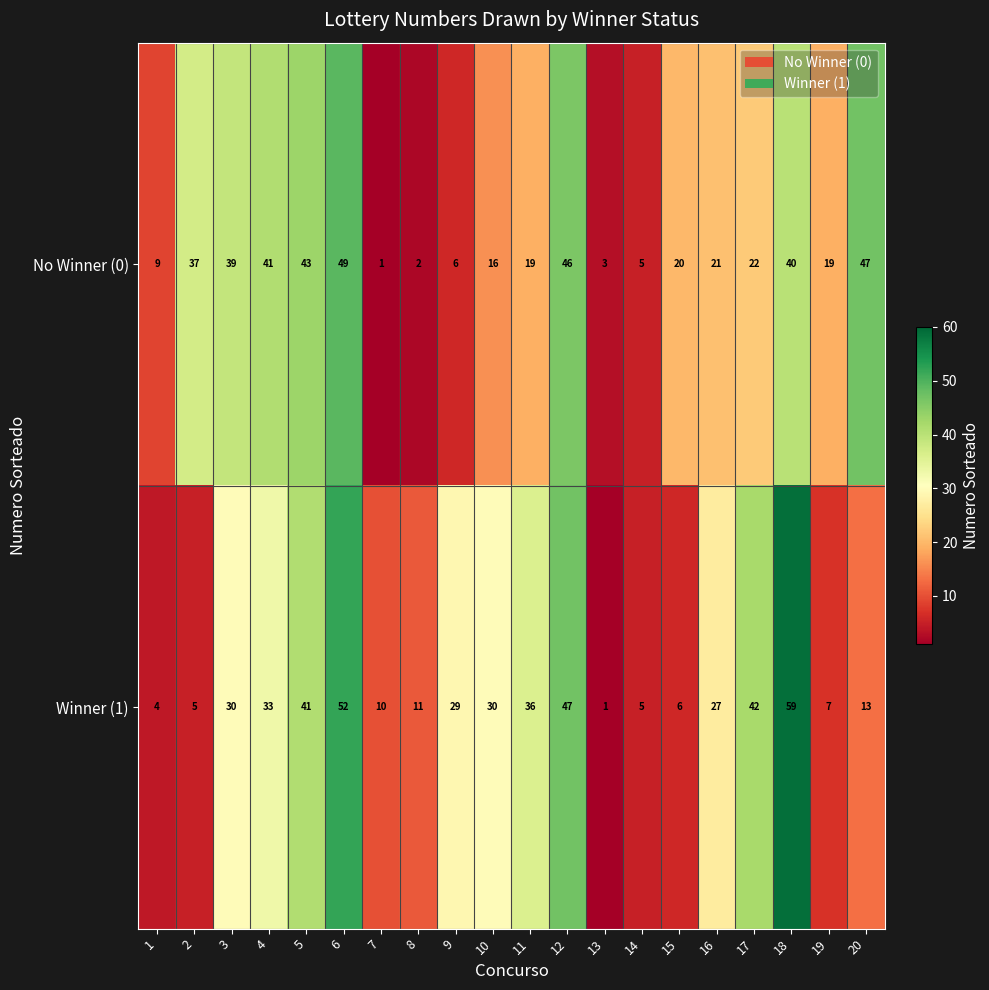

Count the number of categories in the chart.

20